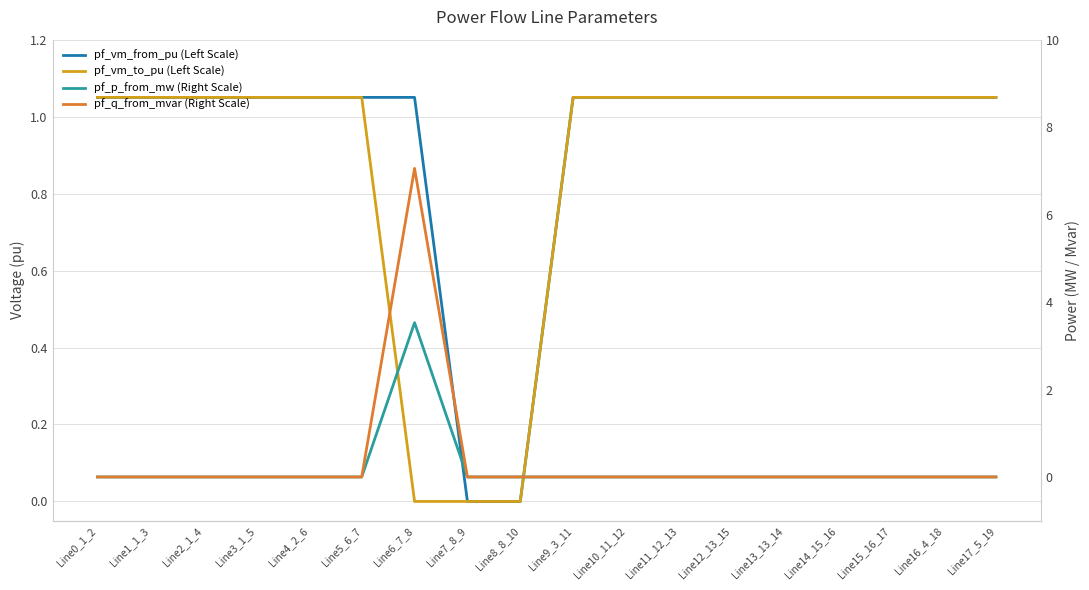

Reading right to left, list all the values displayed in this chart.

pf_vm_from_pu (Left Scale): 1.0	1.0	1.0	1.0	1.0	1.0	1.0	1.0	1.0	0.0	0.0	1.0	1.0	1.0	1.0	1.0	1.0	1.0
pf_vm_to_pu (Left Scale): 1.0	1.0	1.0	1.0	1.0	1.0	1.0	1.0	1.0	0.0	0.0	0.0	1.0	1.0	1.0	1.0	1.0	1.0
pf_p_from_mw (Right Scale): 0.0	0.0	0.0	0.0	0.0	0.0	0.0	0.0	0.0	0.0	0.0	3.5	0.0	0.0	0.0	0.0	0.0	0.0
pf_q_from_mvar (Right Scale): 0.0	0.0	0.0	0.0	0.0	0.0	0.0	0.0	0.0	0.0	0.0	7.1	0.0	0.0	0.0	0.0	0.0	0.0